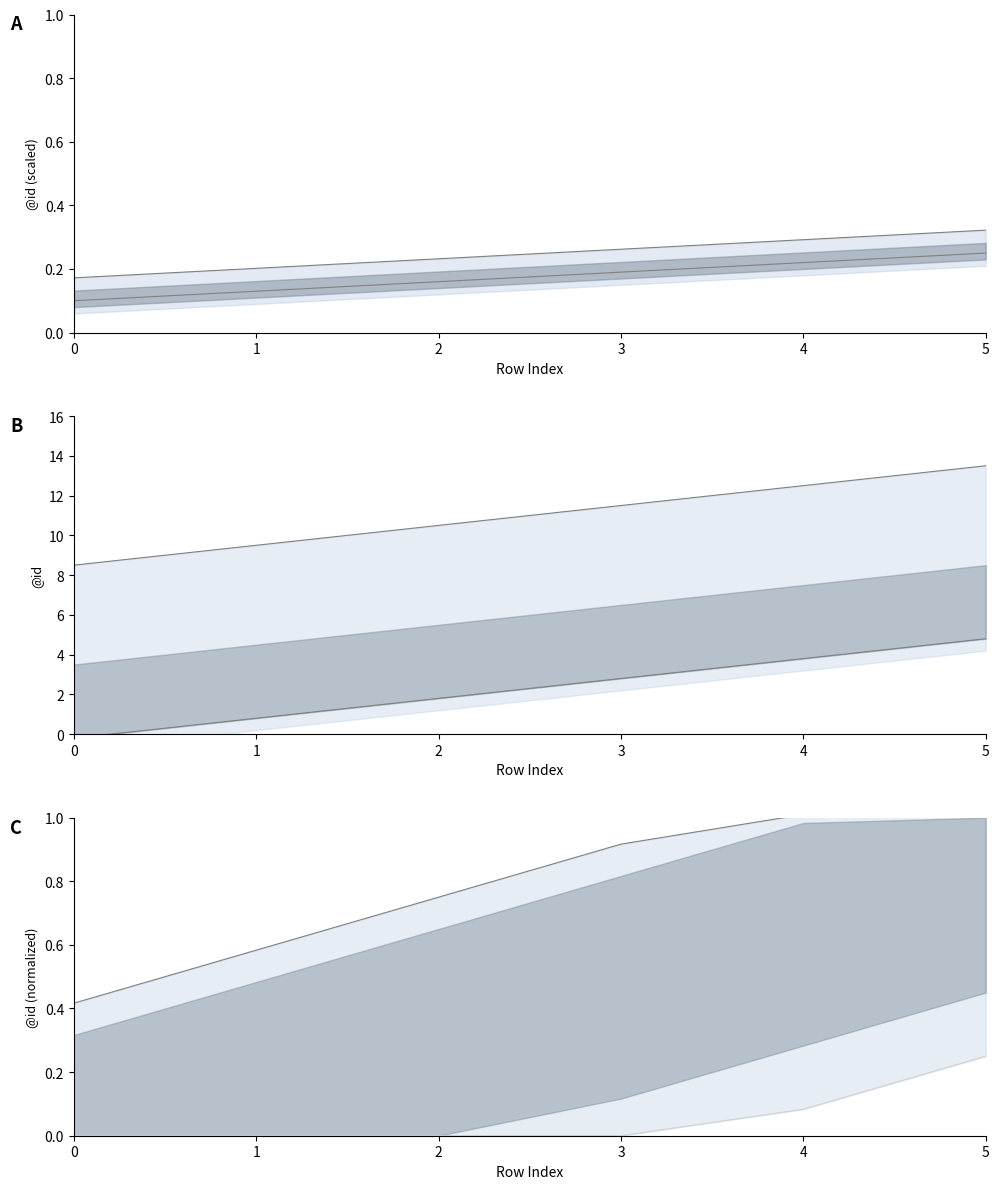

What is the value of the 6th point from the left?

0.3